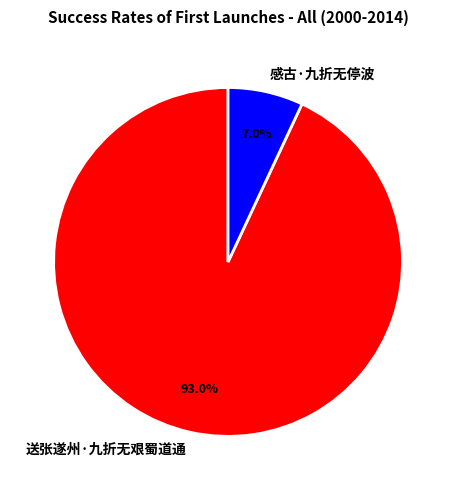

To the nearest percent, what portion does 送张遂州·九折无艰蜀道通 represent?

93%